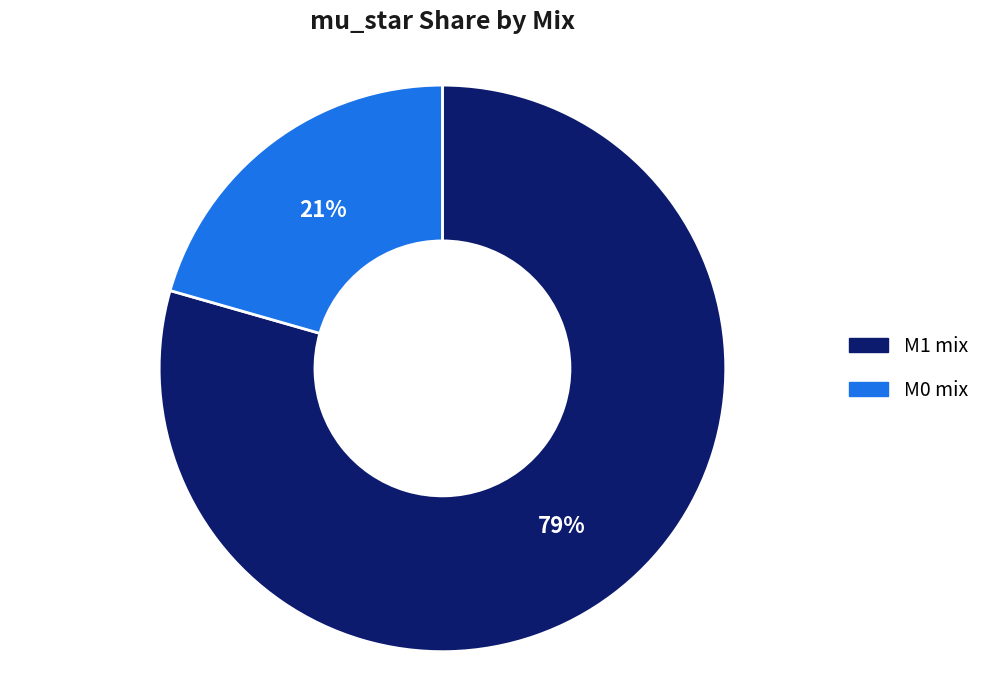

Approximately how many times larger is the value at M0 mix compared to M1 mix?

0.3